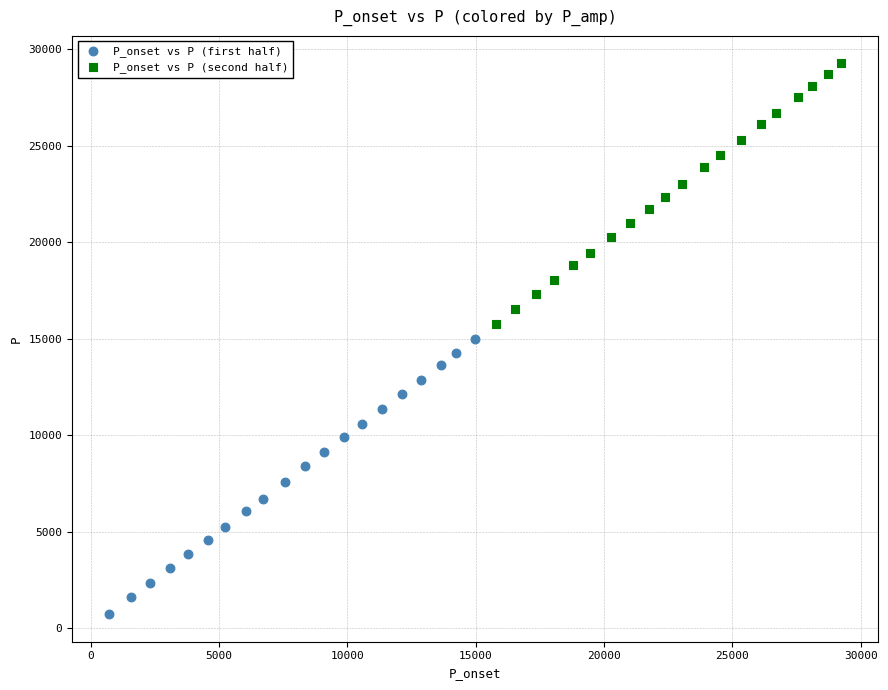

Which series has the largest Y range (max minus min)?

P_onset vs P (first half)